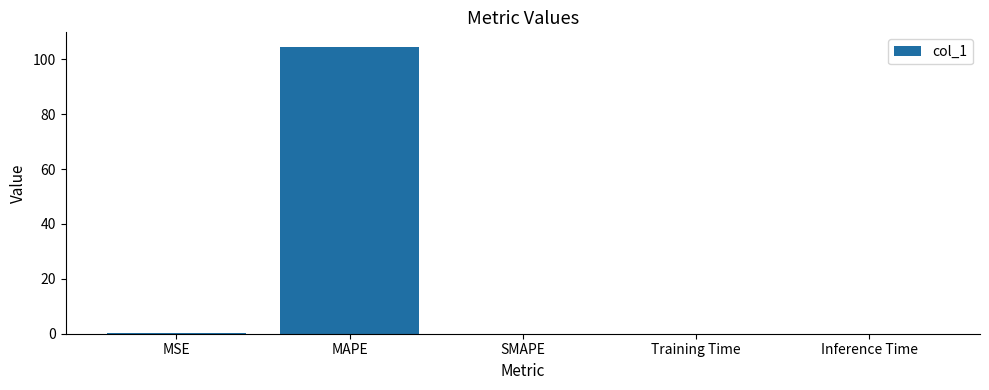

What is the change in value from MAPE to SMAPE?

-104.6